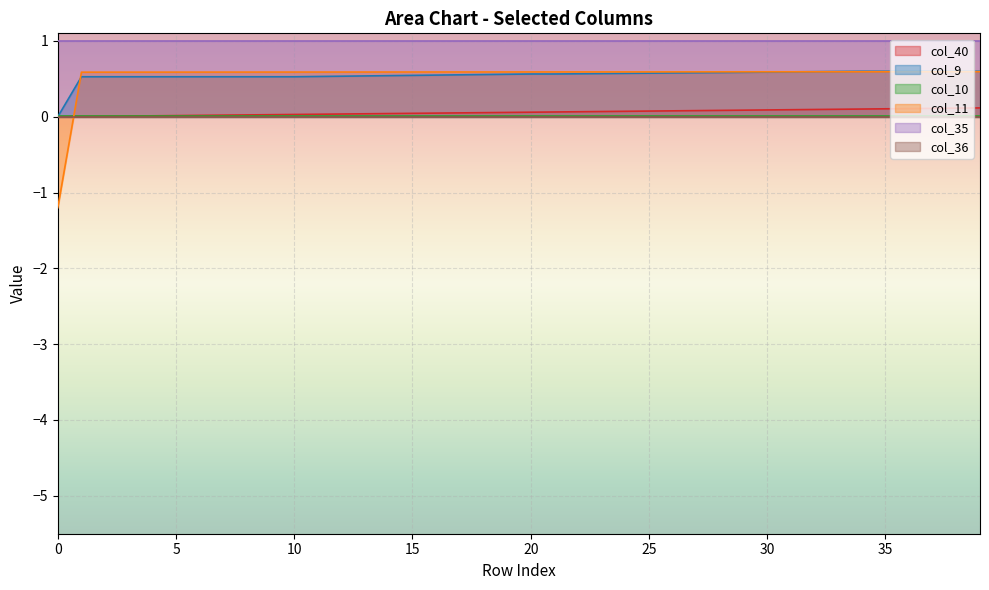

Which series has the largest total across all categories?

col_35